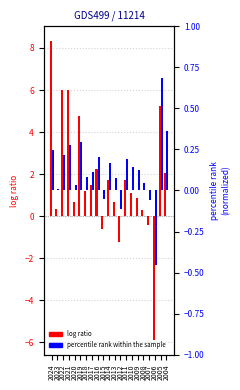

Rank the series by their maximum value, from lowest to highest.

percentile rank within the sample, log ratio